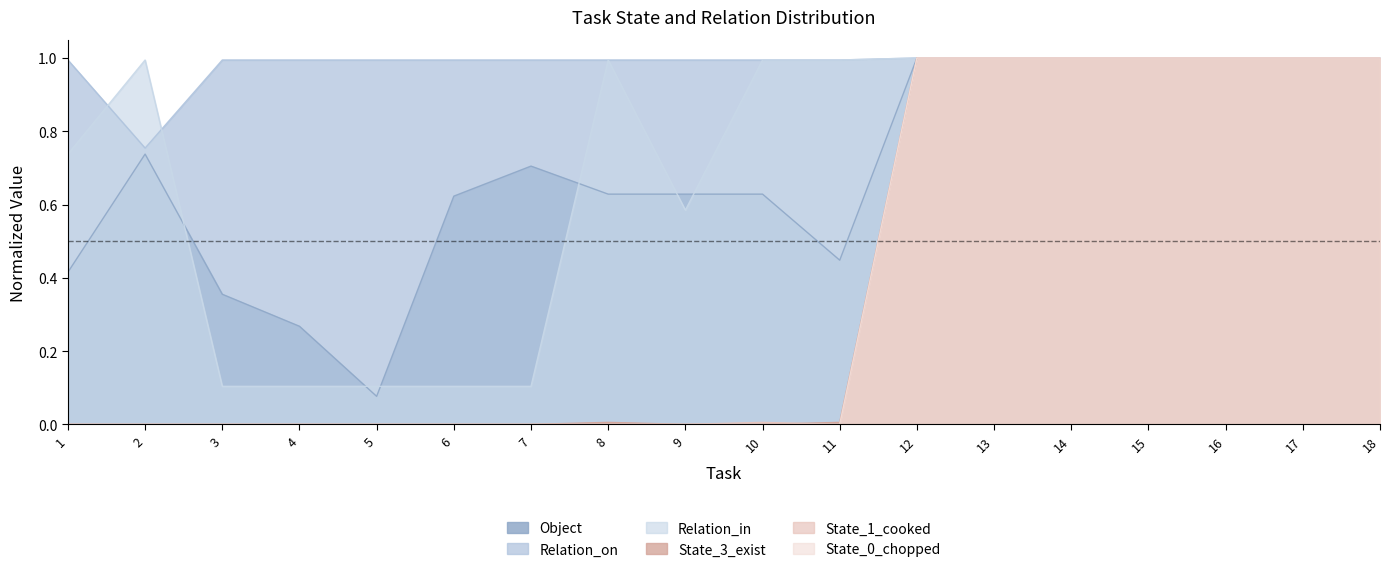

What value does the Relation_in series have at 7?

0.1